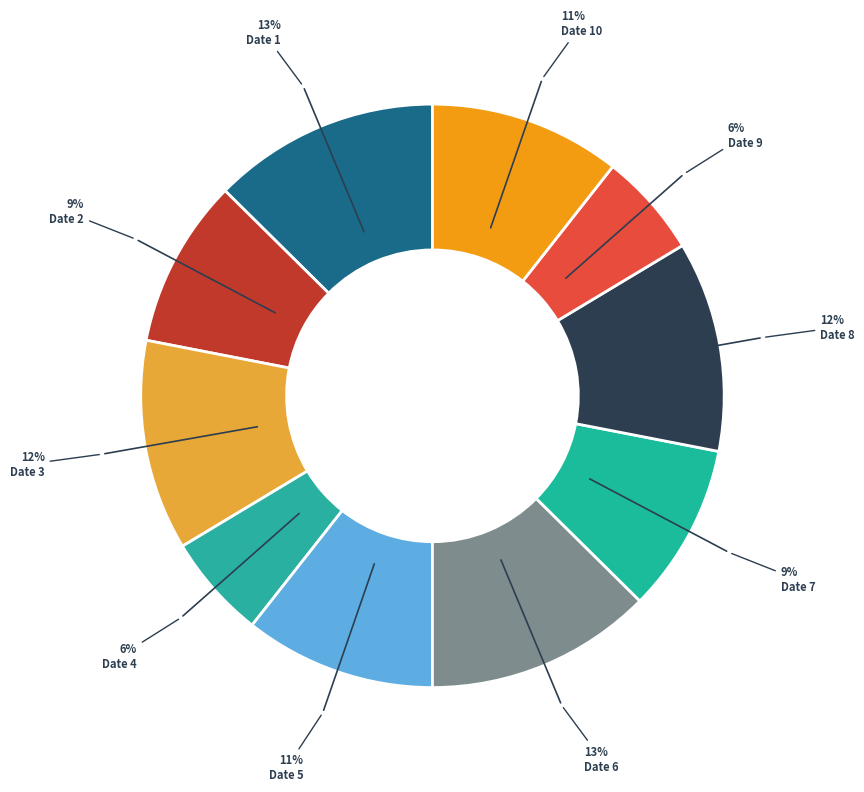

Between Date 4 and Date 6, which is larger?

Date 6